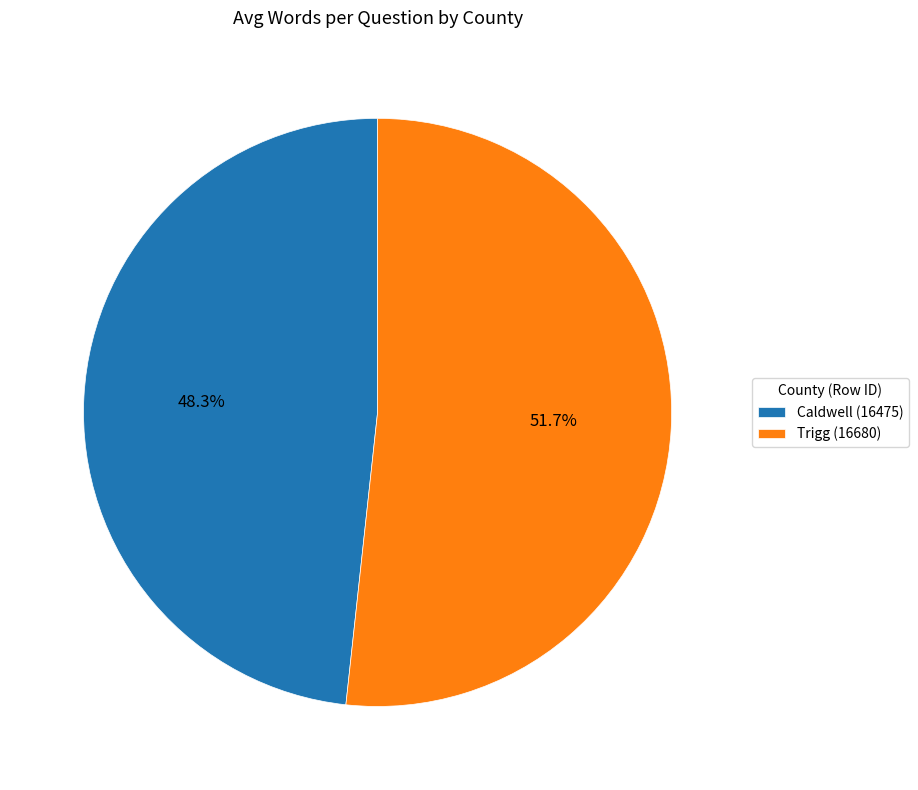

How many slices are in this pie chart?

2